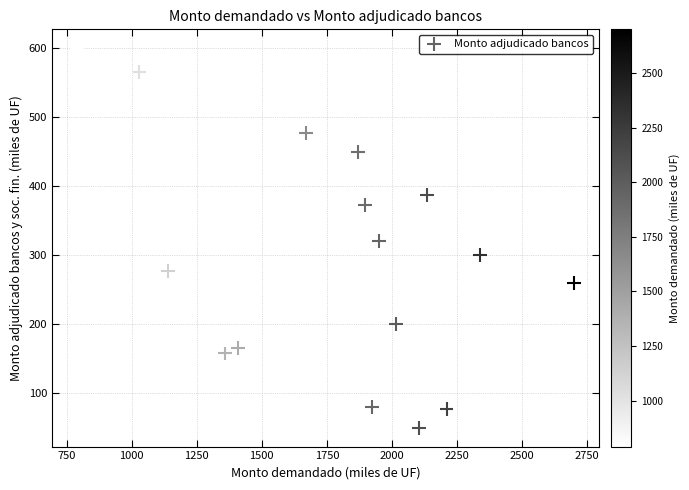

What is the range of X values (max minus min)?

1910.0